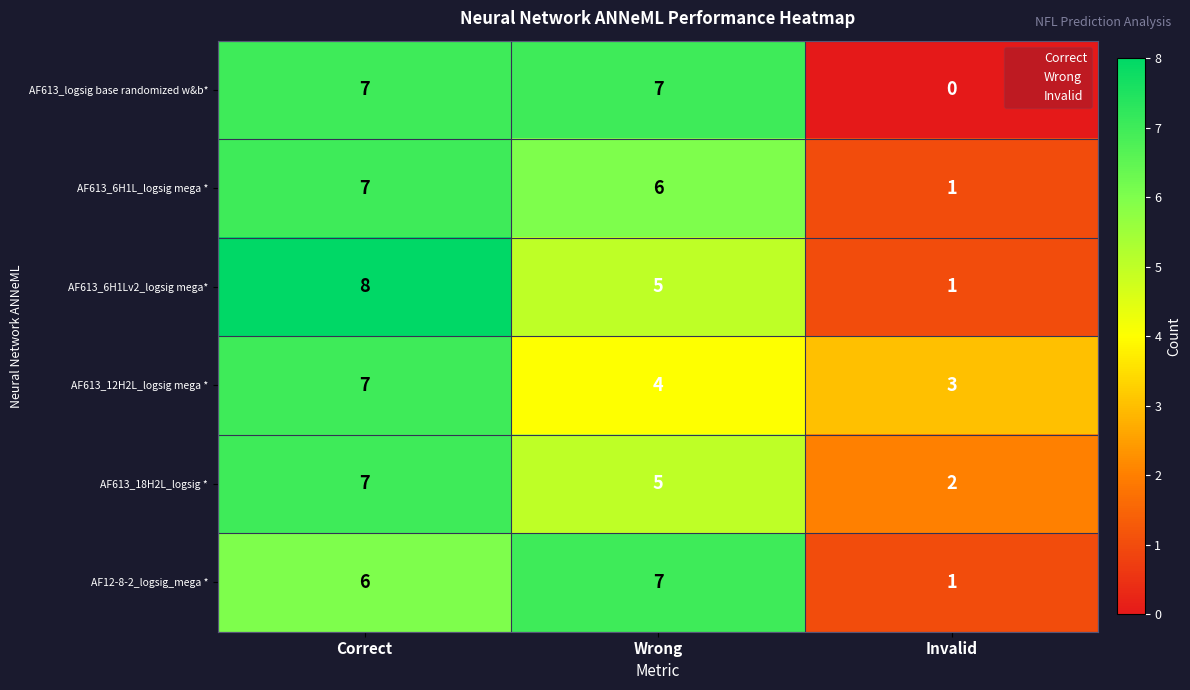

The AF12-8-2_logsig_mega * series shows 2 at Wrong. True or false?

False